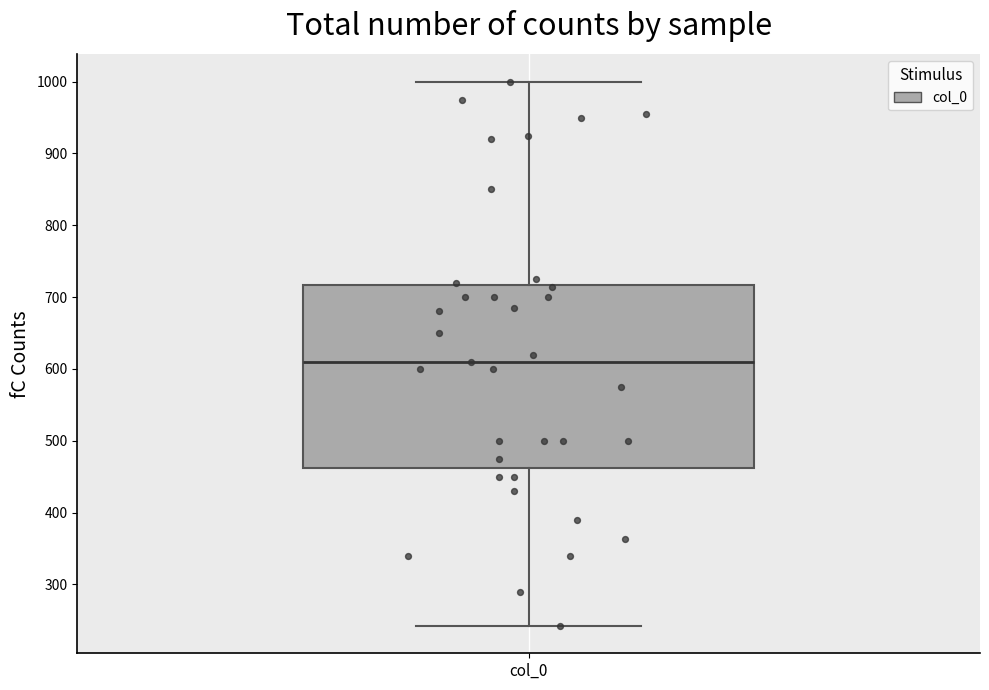

Where does the upper whisker of the box for col_0 end on the y-axis? The values are not printed on the chart, so give them approximately, as read against the axis.

1000